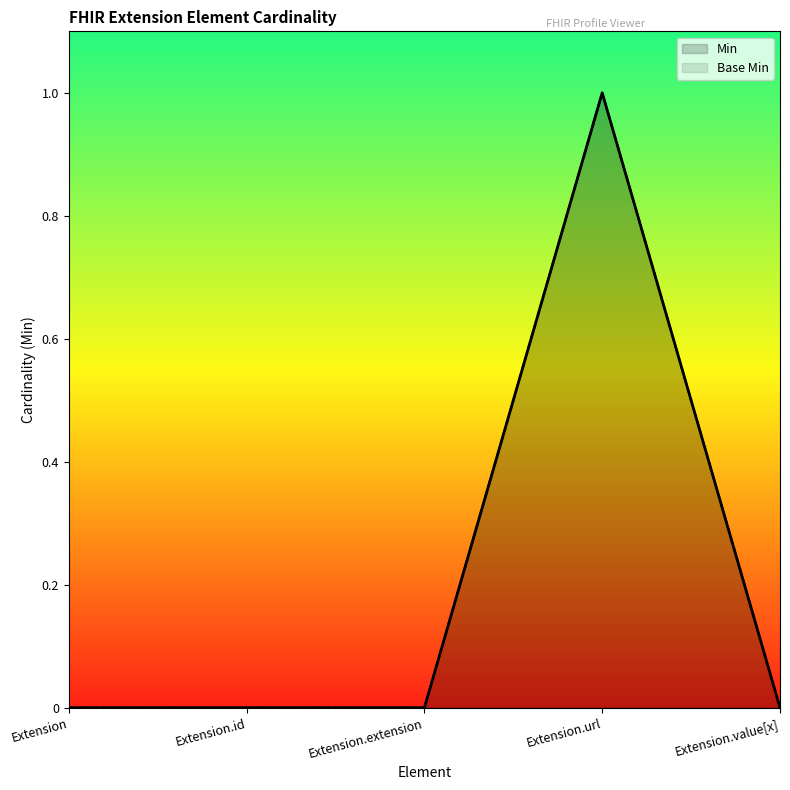

True or false: Min and Base Min cross at least once.

False